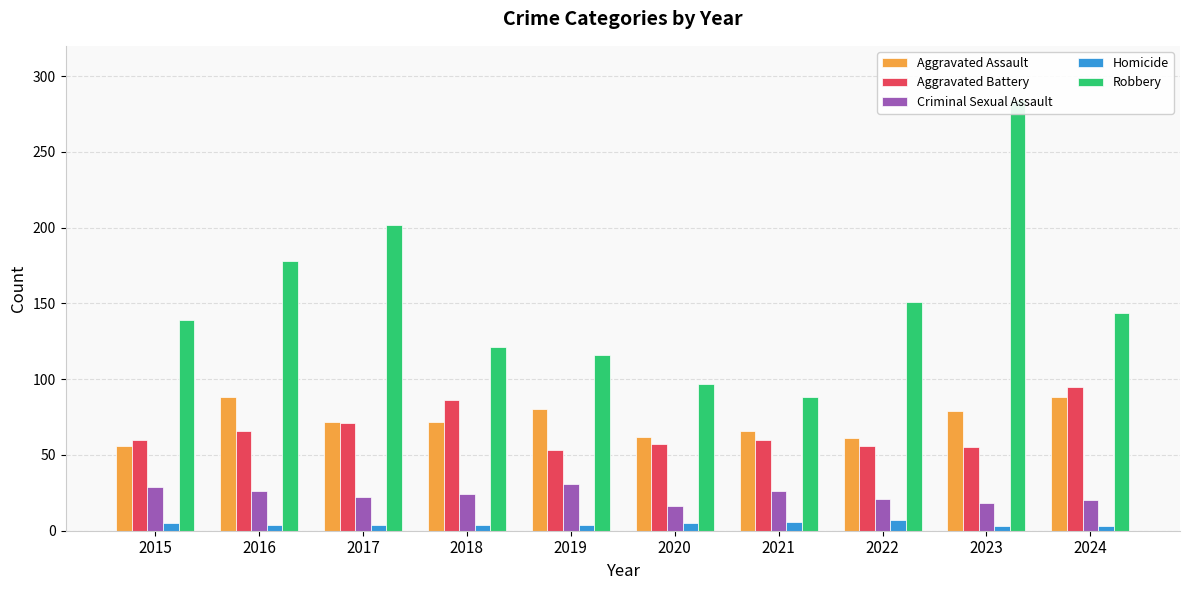

Does the chart contain stacked bars?

No